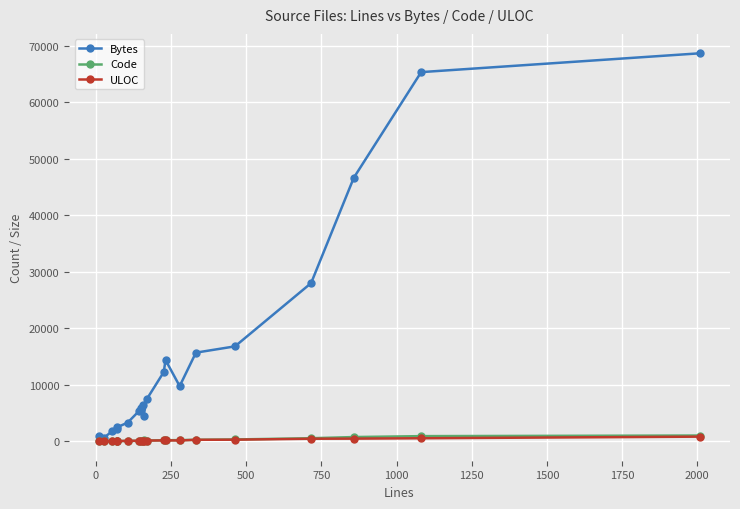

Which series has the largest total across all categories?

Bytes